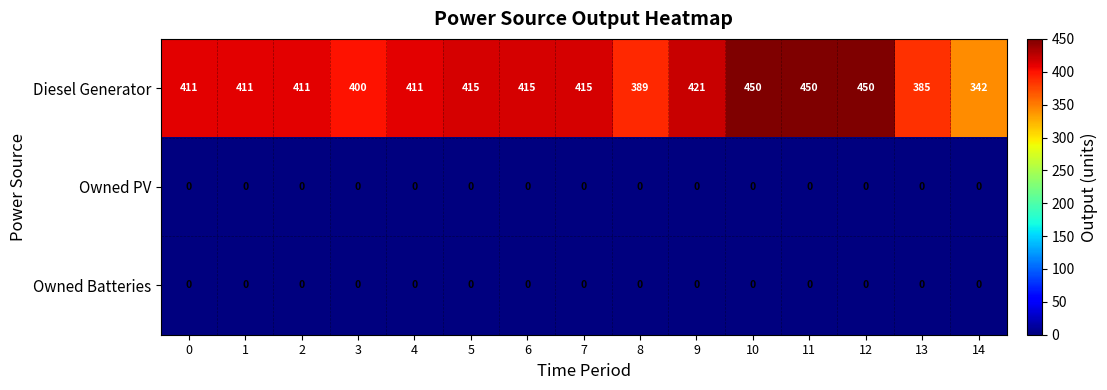

At which label is Diesel Generator closest to 396?

3